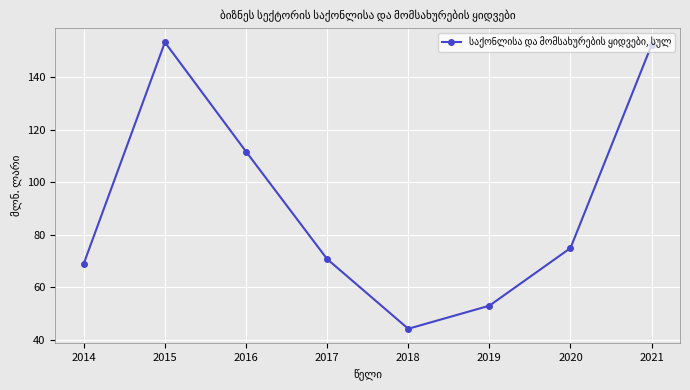

Where does the data first go above 74?

2015